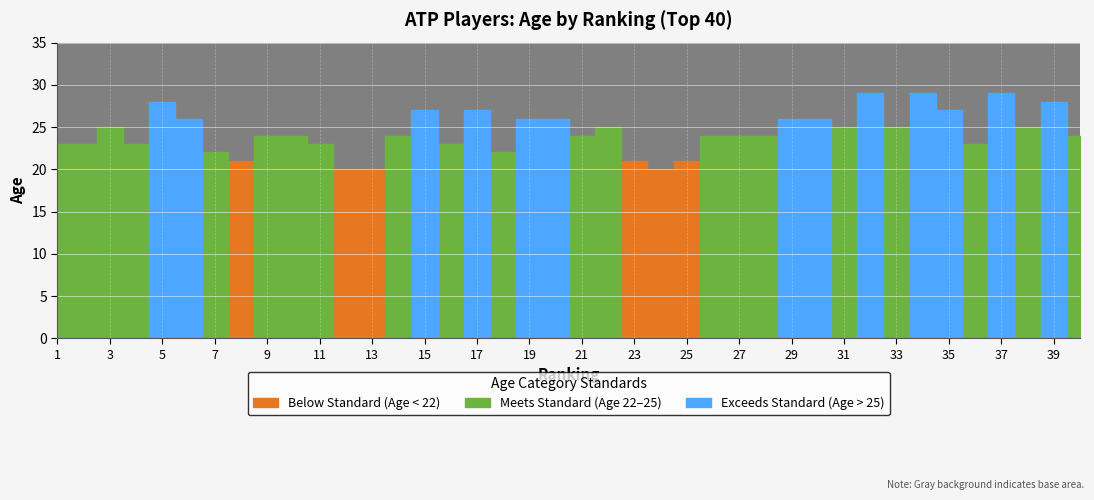

Which label corresponds to the largest value in the chart?

32